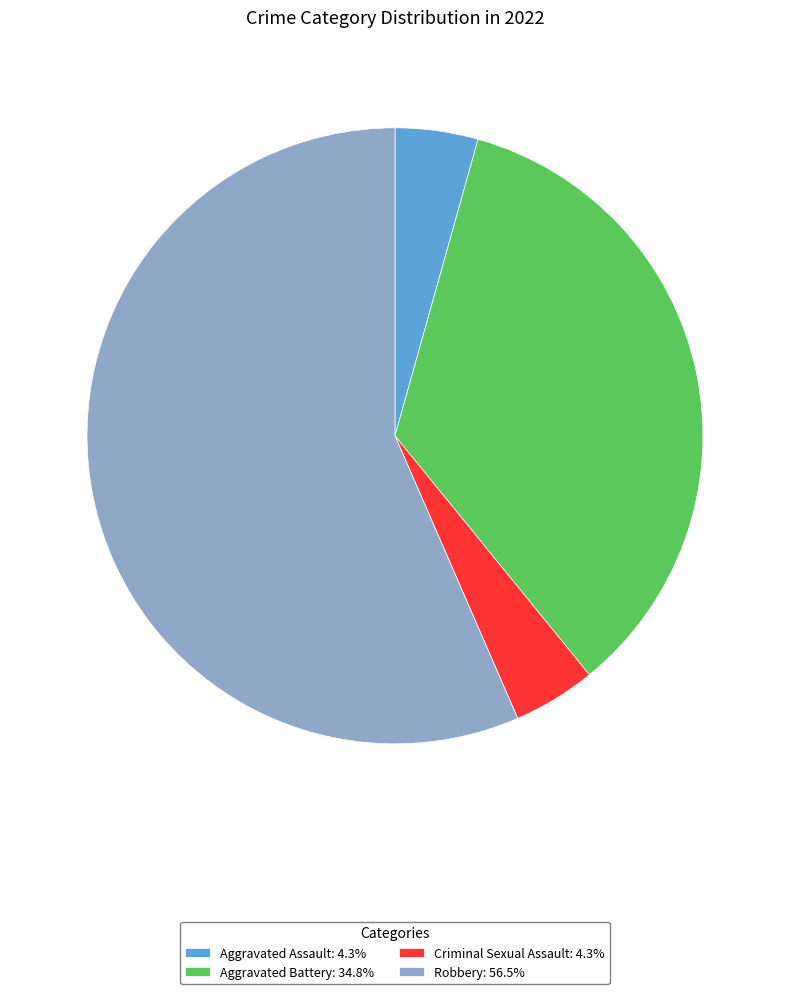

What is the ratio of the value at Aggravated Battery: 34.8% to the value at Robbery: 56.5%?

0.6